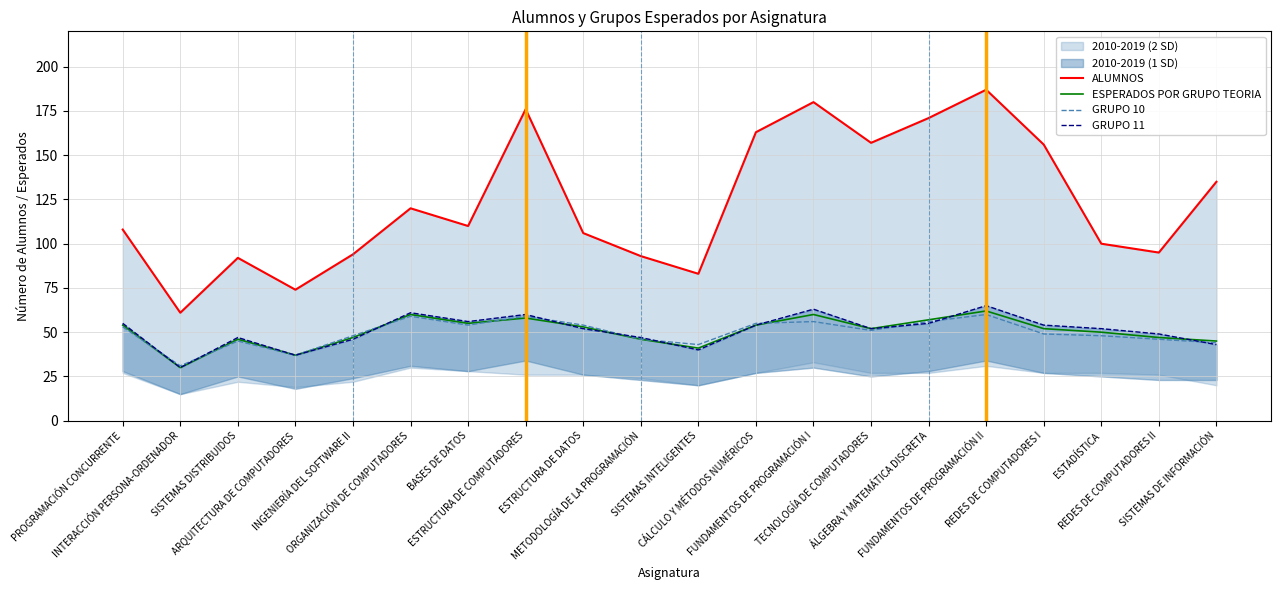

What is the greatest value displayed?

187